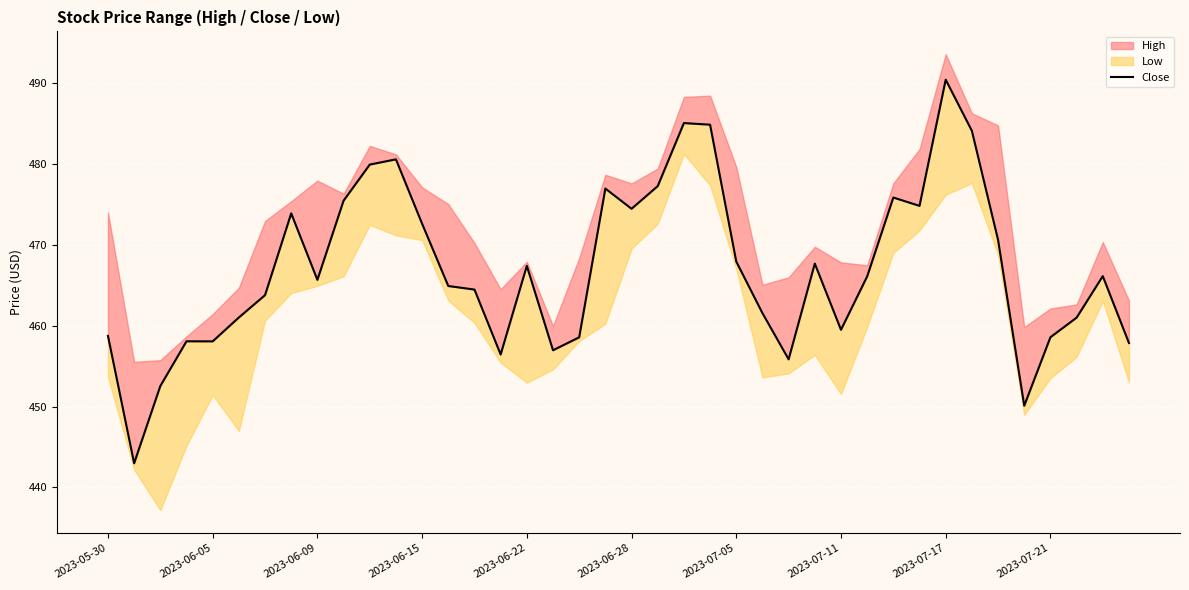

The chart shows a value of 474.8 at 31. True or false?

True